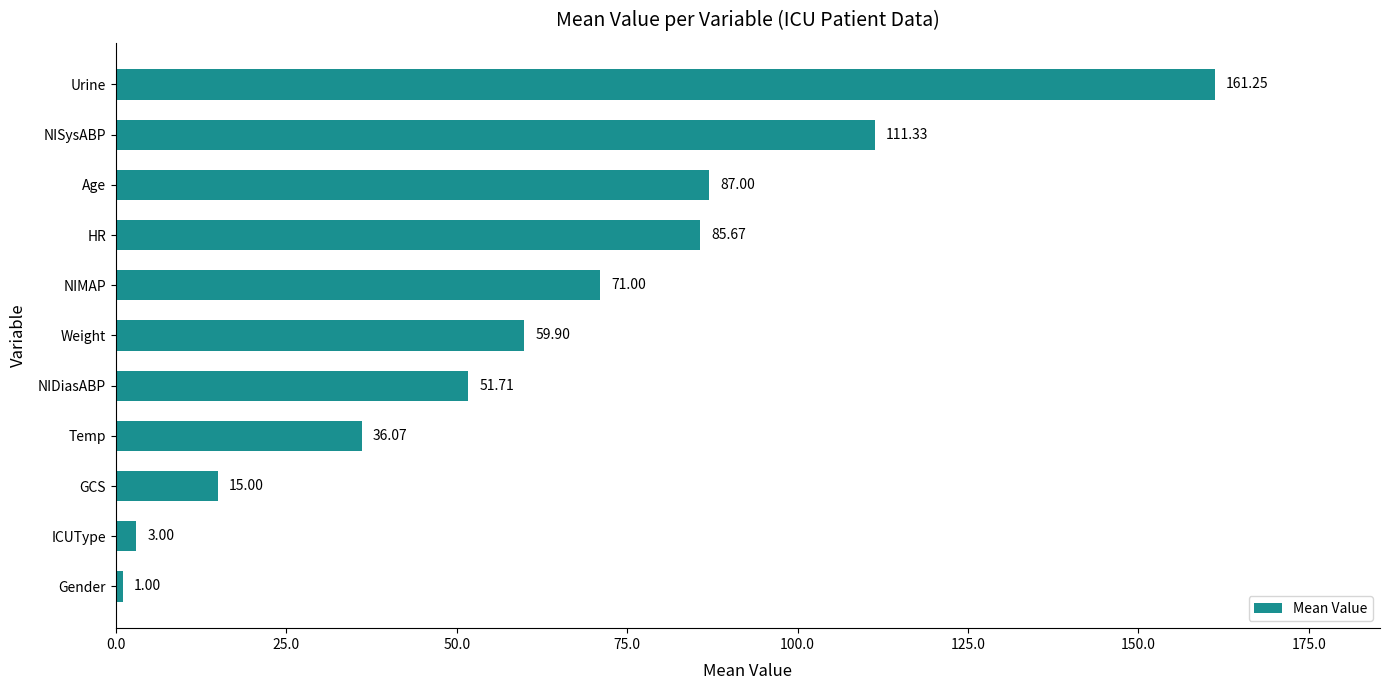

List the labels in order of value, smallest first.

Gender, ICUType, GCS, Temp, NIDiasABP, Weight, NIMAP, HR, Age, NISysABP, Urine